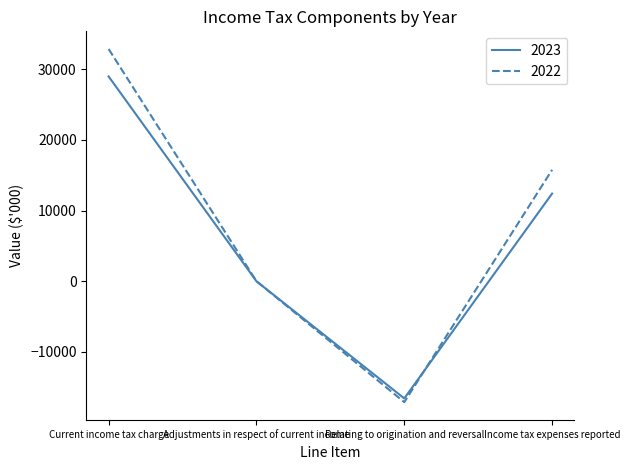

What is the difference between the second highest and second lowest values in the 2022 series?

15766